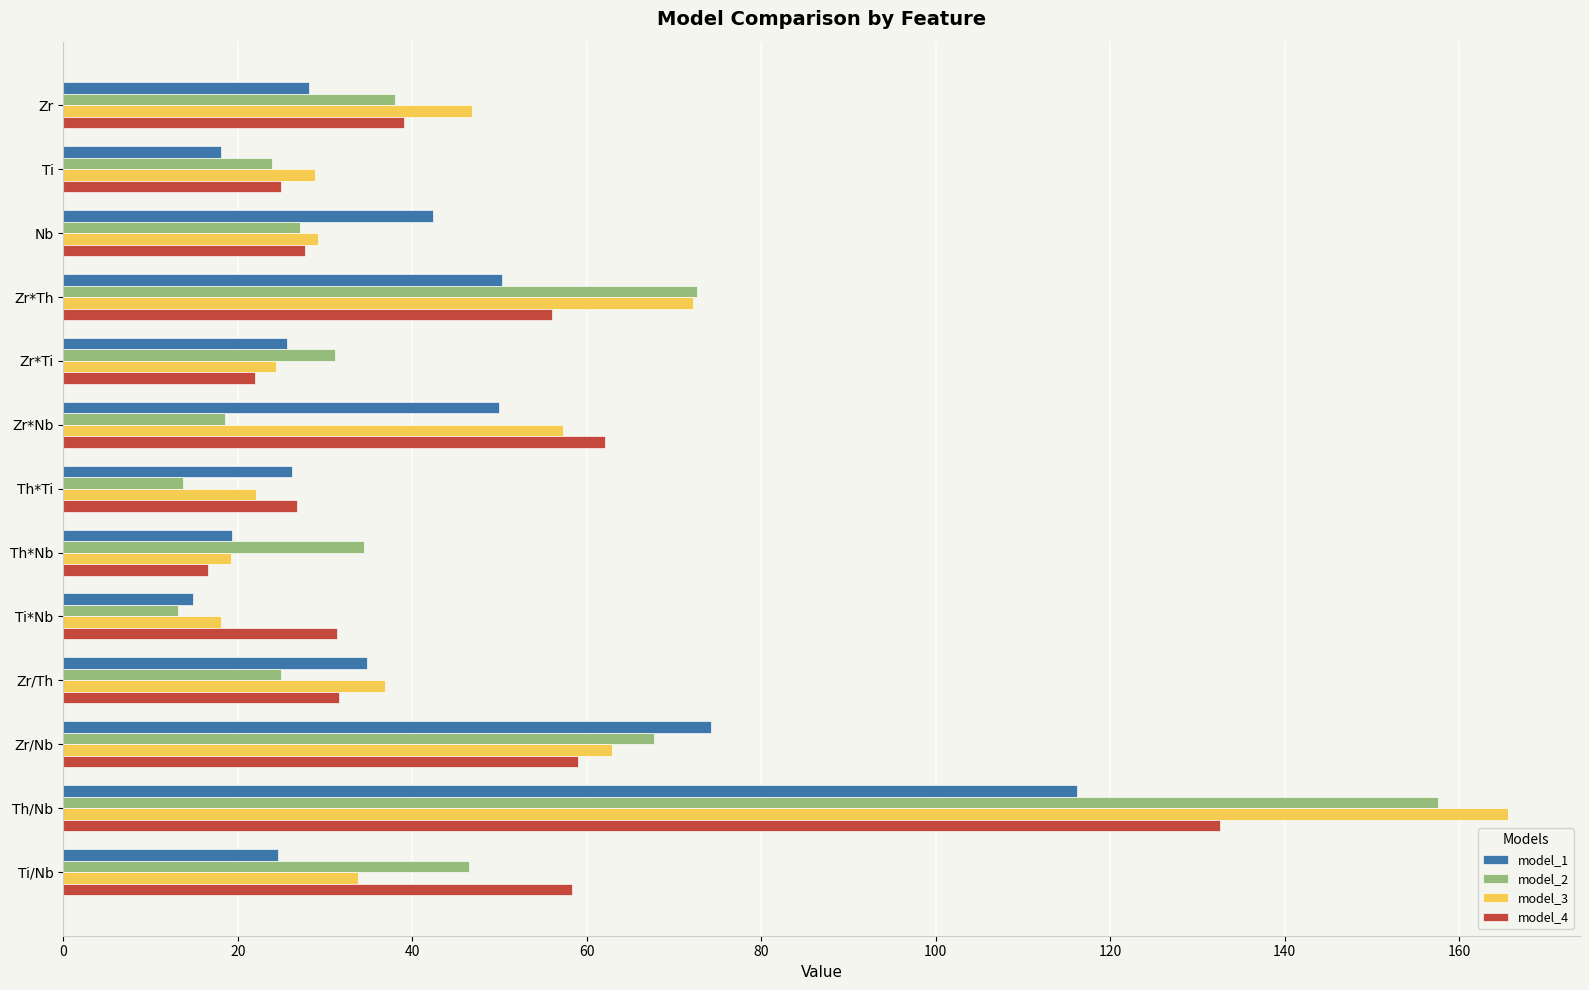

At which category is the sum across all series the highest?

Th/Nb